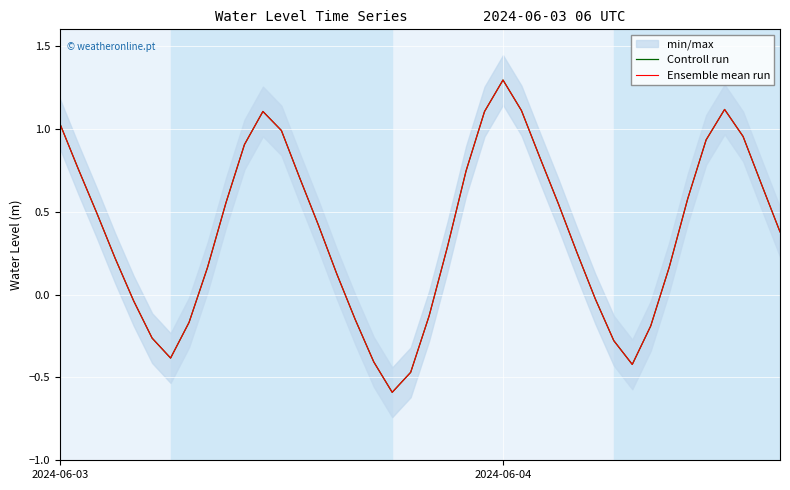

How many values in Controll run are above zero?

27